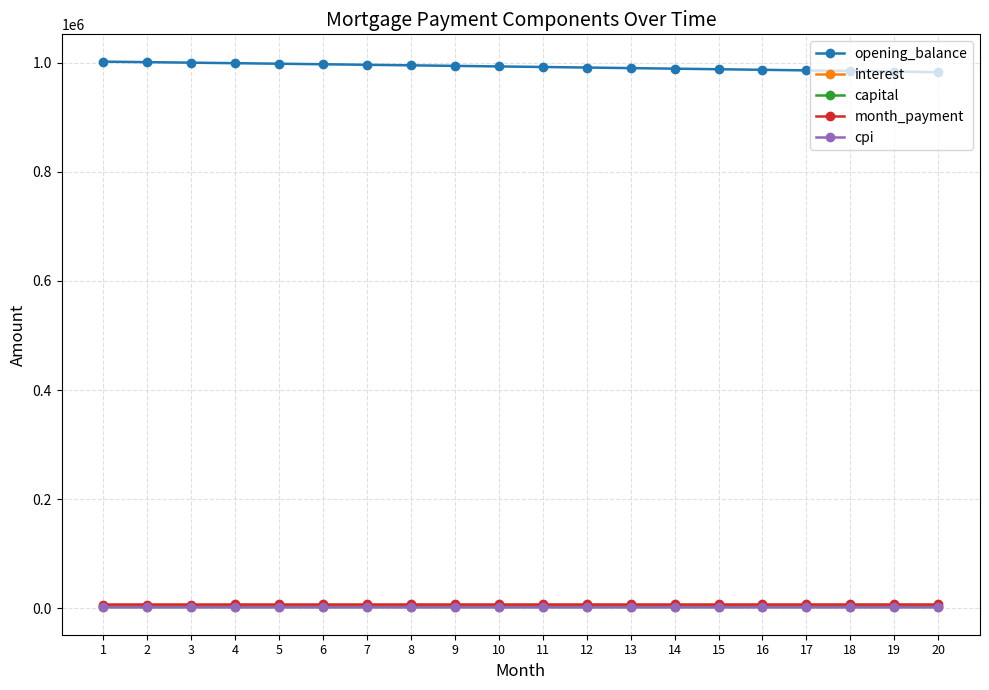

What is the value of the month_payment point at the 20th from the left?

7180.1